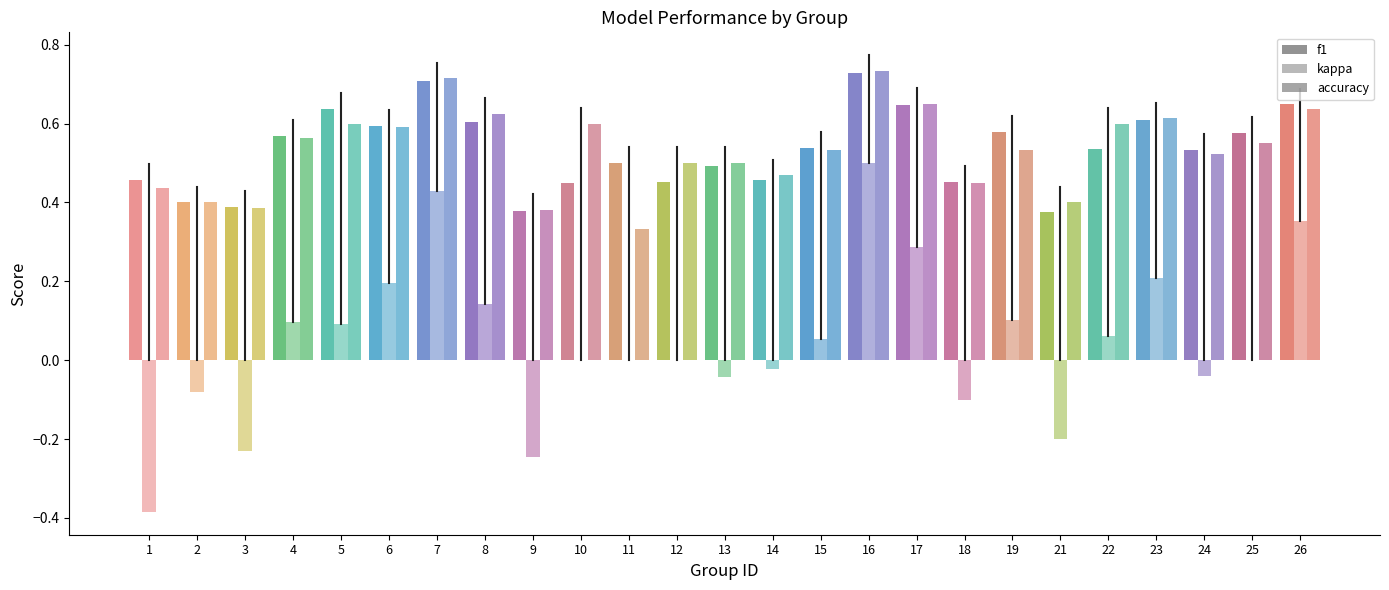

What is the minimum value shown in the chart?

-0.4